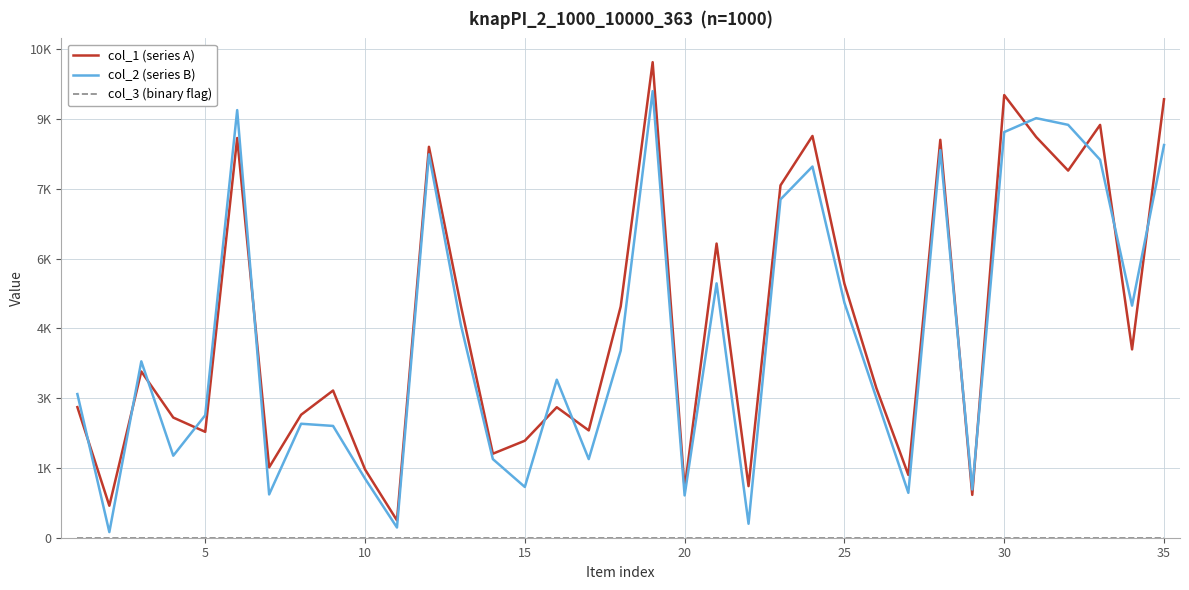

What is the difference between the second highest and second lowest values in the col_2 (series B) series?

8973